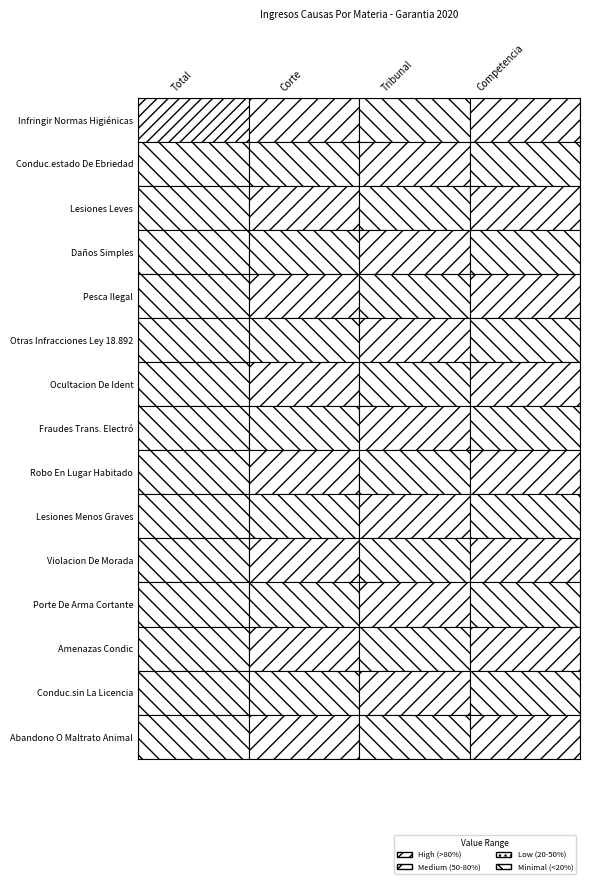

What is the smallest value displayed?

1